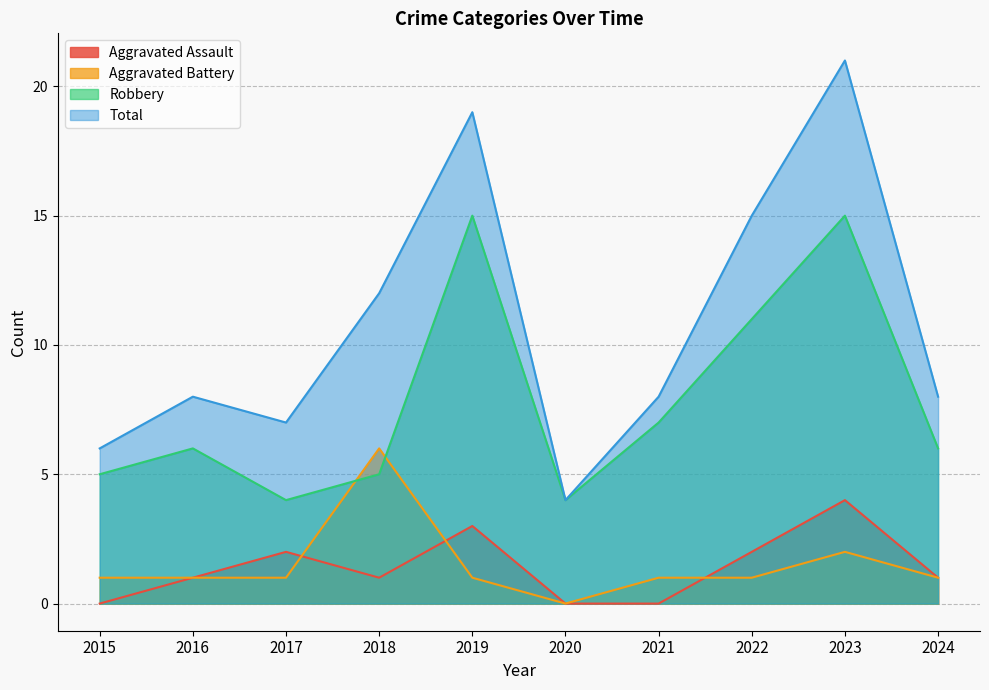

Does the chart display data point markers on the line(s)?

No